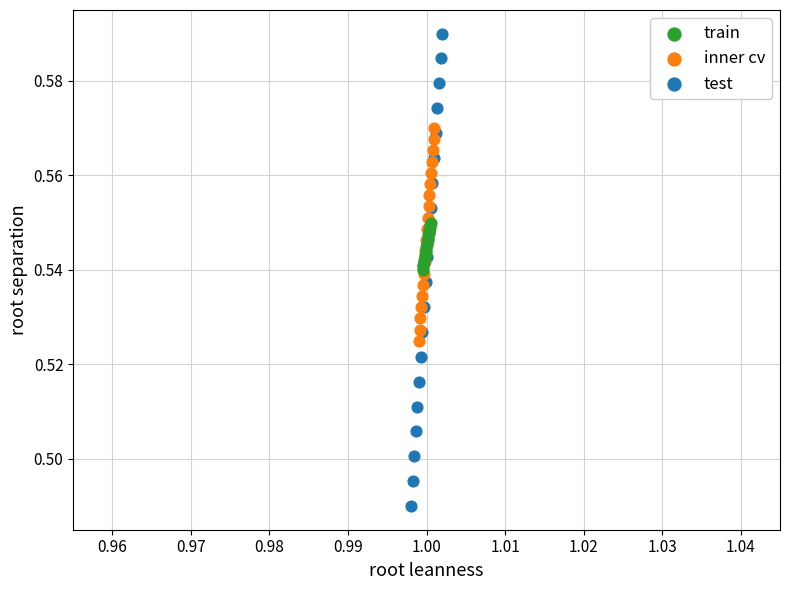

Which series contains the highest Y value?

test